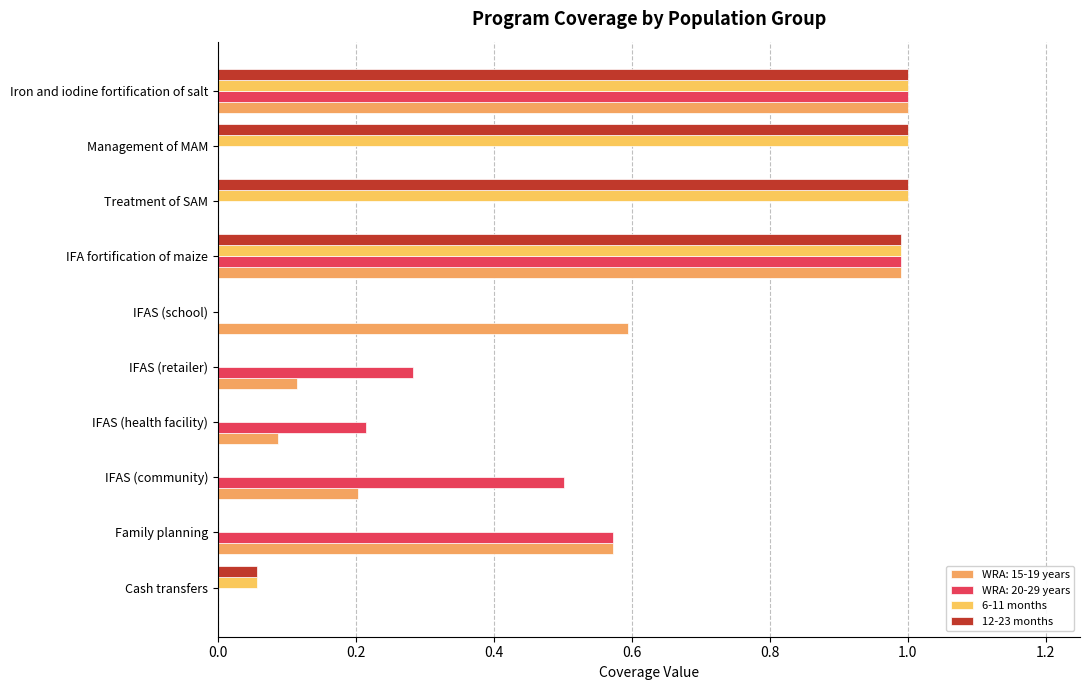

How many categories are shown in the chart?

10